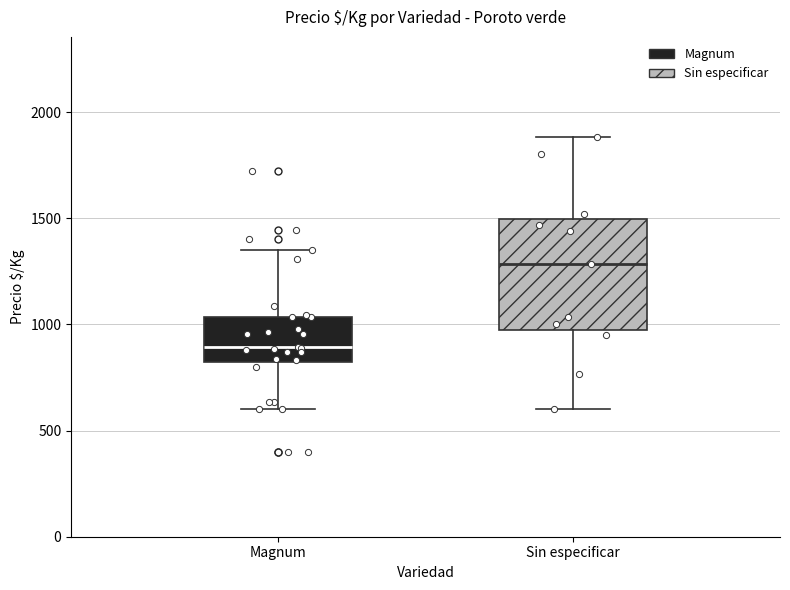

Reading left to right, read every box against the y-axis: the position of its median line, the range the box covers, and the ends of its whiskers. The values are not printed on the chart, so give them approximately, as read against the axis.

Magnum: median 900, box 800 to 1050, whiskers 600 to 1350
Sin especificar: median 1300, box 950 to 1500, whiskers 600 to 1900